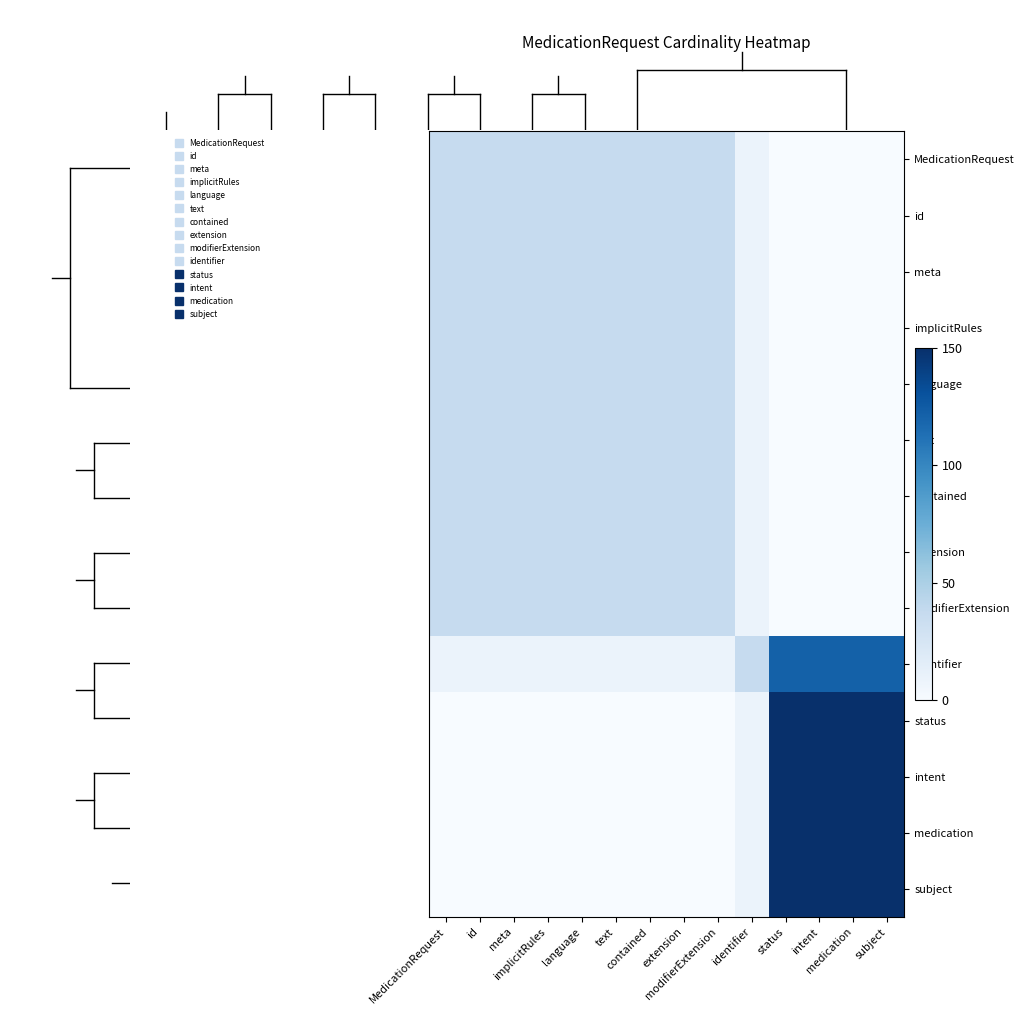

Reading left to right, what are all the values shown in this chart?

MedicationRequest: MedicationRequest=37.5	id=37.5	meta=37.5	implicitRules=37.5	language=37.5	text=37.5	contained=37.5	extension=37.5	modifierExtension=37.5	identifier=9.4	status=0.0	intent=0.0	medication=0.0	subject=0.0
id: MedicationRequest=37.5	id=37.5	meta=37.5	implicitRules=37.5	language=37.5	text=37.5	contained=37.5	extension=37.5	modifierExtension=37.5	identifier=9.4	status=0.0	intent=0.0	medication=0.0	subject=0.0
meta: MedicationRequest=37.5	id=37.5	meta=37.5	implicitRules=37.5	language=37.5	text=37.5	contained=37.5	extension=37.5	modifierExtension=37.5	identifier=9.4	status=0.0	intent=0.0	medication=0.0	subject=0.0
implicitRules: MedicationRequest=37.5	id=37.5	meta=37.5	implicitRules=37.5	language=37.5	text=37.5	contained=37.5	extension=37.5	modifierExtension=37.5	identifier=9.4	status=0.0	intent=0.0	medication=0.0	subject=0.0
language: MedicationRequest=37.5	id=37.5	meta=37.5	implicitRules=37.5	language=37.5	text=37.5	contained=37.5	extension=37.5	modifierExtension=37.5	identifier=9.4	status=0.0	intent=0.0	medication=0.0	subject=0.0
text: MedicationRequest=37.5	id=37.5	meta=37.5	implicitRules=37.5	language=37.5	text=37.5	contained=37.5	extension=37.5	modifierExtension=37.5	identifier=9.4	status=0.0	intent=0.0	medication=0.0	subject=0.0
contained: MedicationRequest=37.5	id=37.5	meta=37.5	implicitRules=37.5	language=37.5	text=37.5	contained=37.5	extension=37.5	modifierExtension=37.5	identifier=9.4	status=0.0	intent=0.0	medication=0.0	subject=0.0
extension: MedicationRequest=37.5	id=37.5	meta=37.5	implicitRules=37.5	language=37.5	text=37.5	contained=37.5	extension=37.5	modifierExtension=37.5	identifier=9.4	status=0.0	intent=0.0	medication=0.0	subject=0.0
modifierExtension: MedicationRequest=37.5	id=37.5	meta=37.5	implicitRules=37.5	language=37.5	text=37.5	contained=37.5	extension=37.5	modifierExtension=37.5	identifier=9.4	status=0.0	intent=0.0	medication=0.0	subject=0.0
identifier: MedicationRequest=9.4	id=9.4	meta=9.4	implicitRules=9.4	language=9.4	text=9.4	contained=9.4	extension=9.4	modifierExtension=9.4	identifier=37.5	status=121.9	intent=121.9	medication=121.9	subject=121.9
status: MedicationRequest=0.0	id=0.0	meta=0.0	implicitRules=0.0	language=0.0	text=0.0	contained=0.0	extension=0.0	modifierExtension=0.0	identifier=9.4	status=150.0	intent=150.0	medication=150.0	subject=150.0
intent: MedicationRequest=0.0	id=0.0	meta=0.0	implicitRules=0.0	language=0.0	text=0.0	contained=0.0	extension=0.0	modifierExtension=0.0	identifier=9.4	status=150.0	intent=150.0	medication=150.0	subject=150.0
medication: MedicationRequest=0.0	id=0.0	meta=0.0	implicitRules=0.0	language=0.0	text=0.0	contained=0.0	extension=0.0	modifierExtension=0.0	identifier=9.4	status=150.0	intent=150.0	medication=150.0	subject=150.0
subject: MedicationRequest=0.0	id=0.0	meta=0.0	implicitRules=0.0	language=0.0	text=0.0	contained=0.0	extension=0.0	modifierExtension=0.0	identifier=9.4	status=150.0	intent=150.0	medication=150.0	subject=150.0